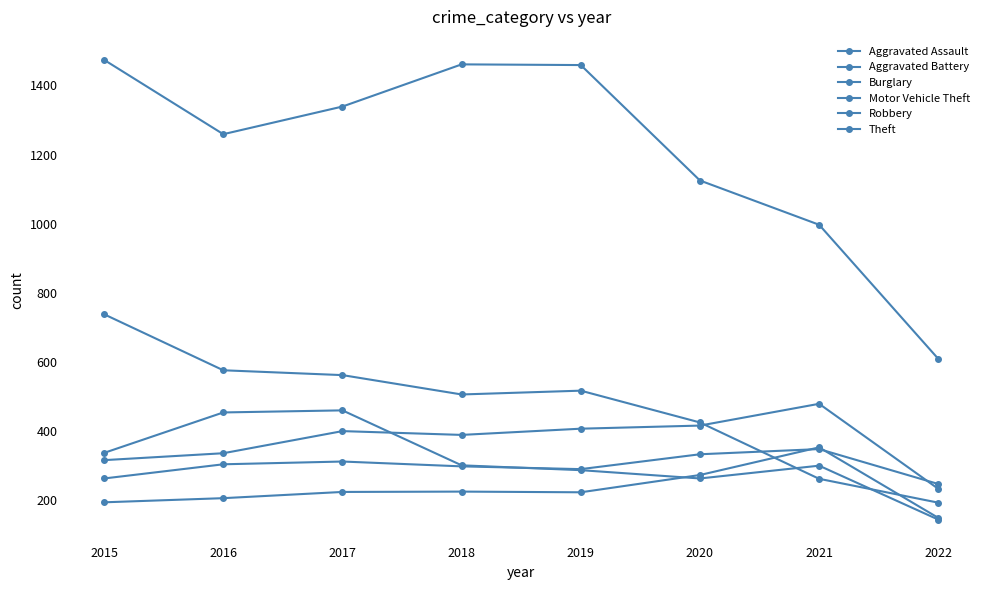

What is the sum of the Motor Vehicle Theft values at 2017 and 2016?

616